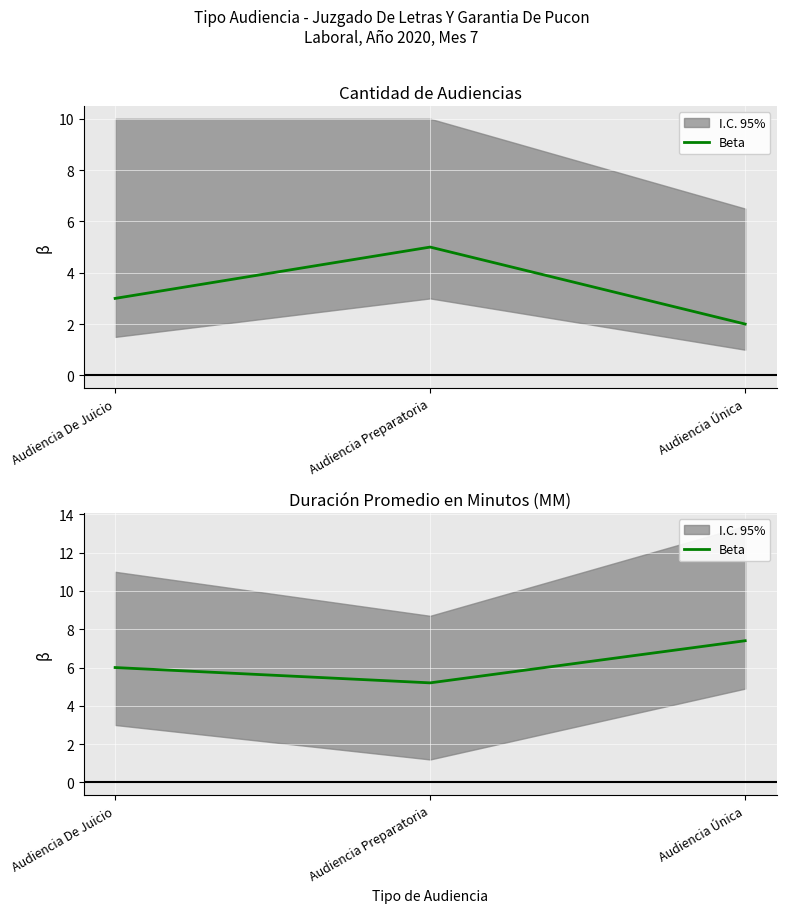

What is the change in value from Audiencia Preparatoria to Audiencia Única?

+2.2